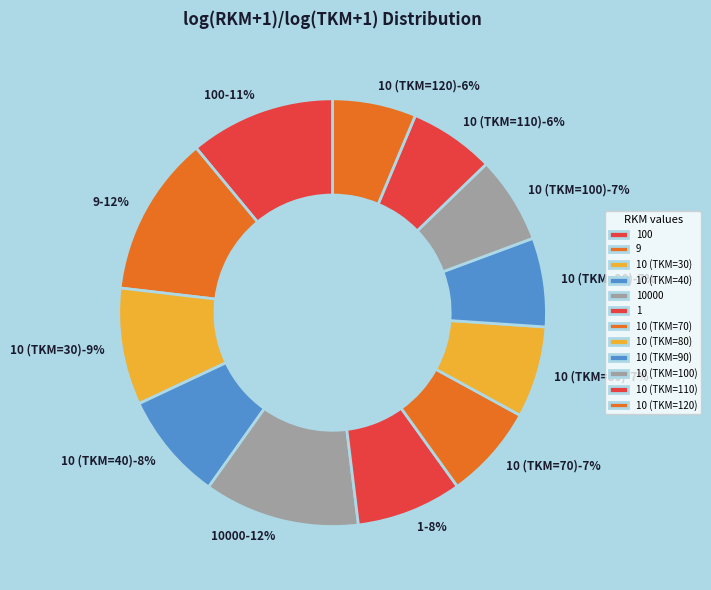

Rank the categories by value from highest to lowest.

9, 10000, 100, 10 (TKM=30), 10 (TKM=40), 1, 10 (TKM=70), 10 (TKM=80), 10 (TKM=90), 10 (TKM=100), 10 (TKM=110), 10 (TKM=120)